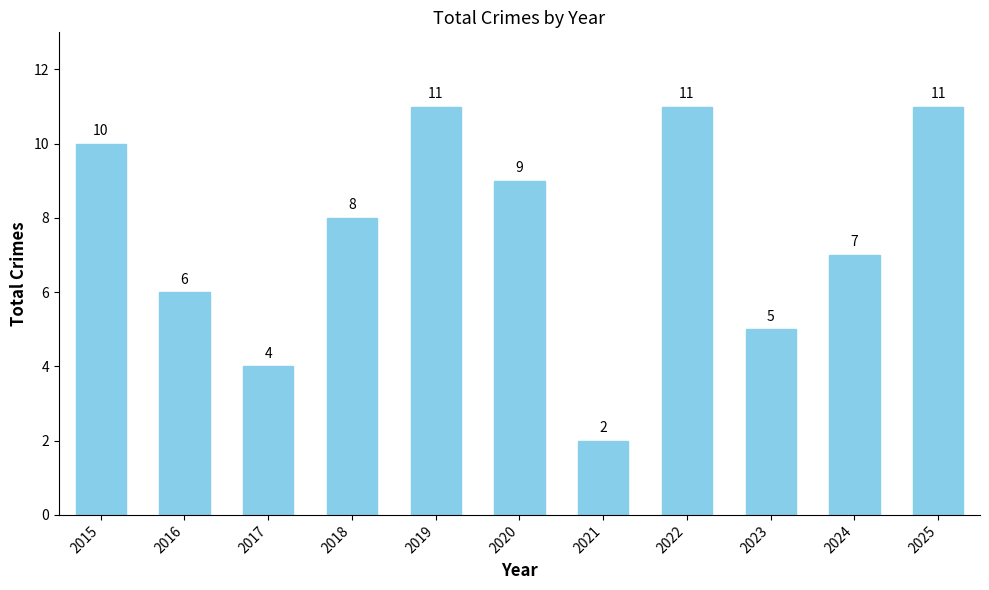

Reading left to right, list all the values displayed in this chart.

10	6	4	8	11	9	2	11	5	7	11